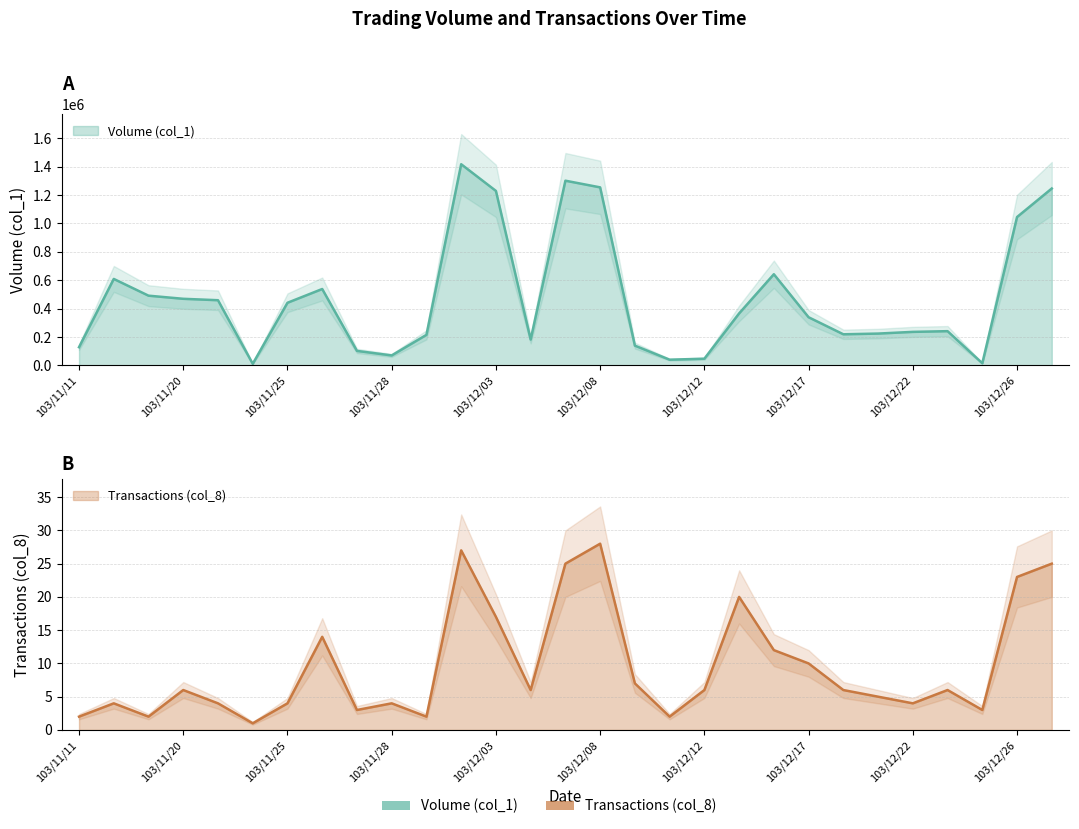

How many values in the Transactions (col_8) series exceed 6?

11